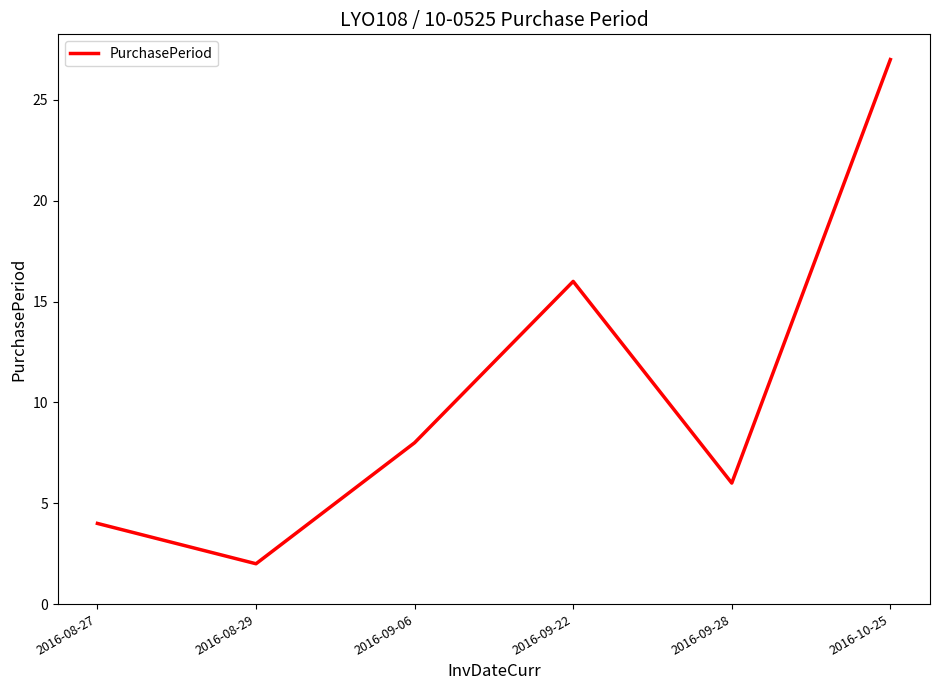

Reading left to right, what are all the values shown in this chart?

4	2	8	16	6	27